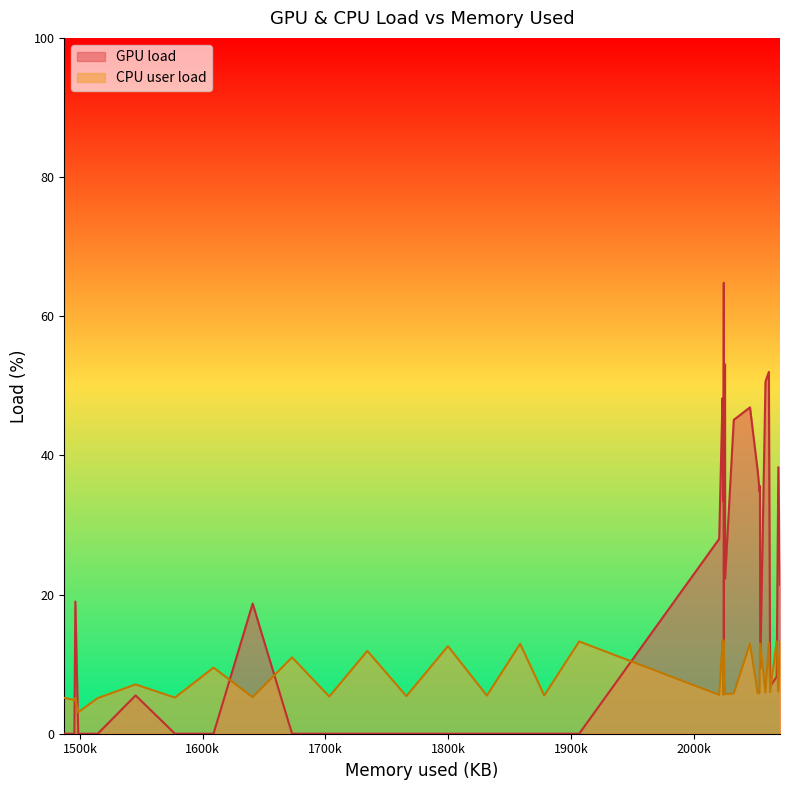

What is the maximum value for CPU user load?

13.5